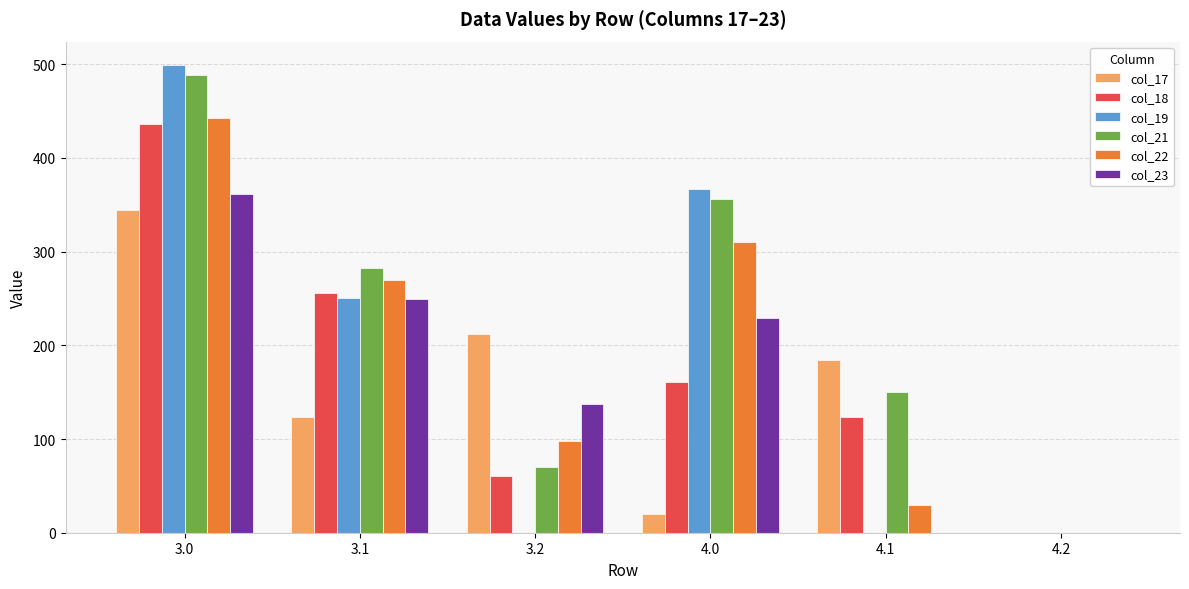

Reading left to right, transcribe all the data shown in this chart.

col_17: 3.0=344.8	3.1=123.6	3.2=212.4	4.0=19.8	4.1=184.6	4.2=0.0
col_18: 3.0=436.7	3.1=255.4	3.2=60.0	4.0=160.8	4.1=123.4	4.2=0.0
col_19: 3.0=499.2	3.1=250.2	3.2=0.0	4.0=367.2	4.1=0.0	4.2=0.0
col_21: 3.0=488.4	3.1=282.4	3.2=70.3	4.0=356.4	4.1=150.4	4.2=0.0
col_22: 3.0=442.3	3.1=269.9	3.2=97.4	4.0=310.3	4.1=29.9	4.2=0.0
col_23: 3.0=361.3	3.1=249.4	3.2=137.5	4.0=229.3	4.1=0.0	4.2=0.0